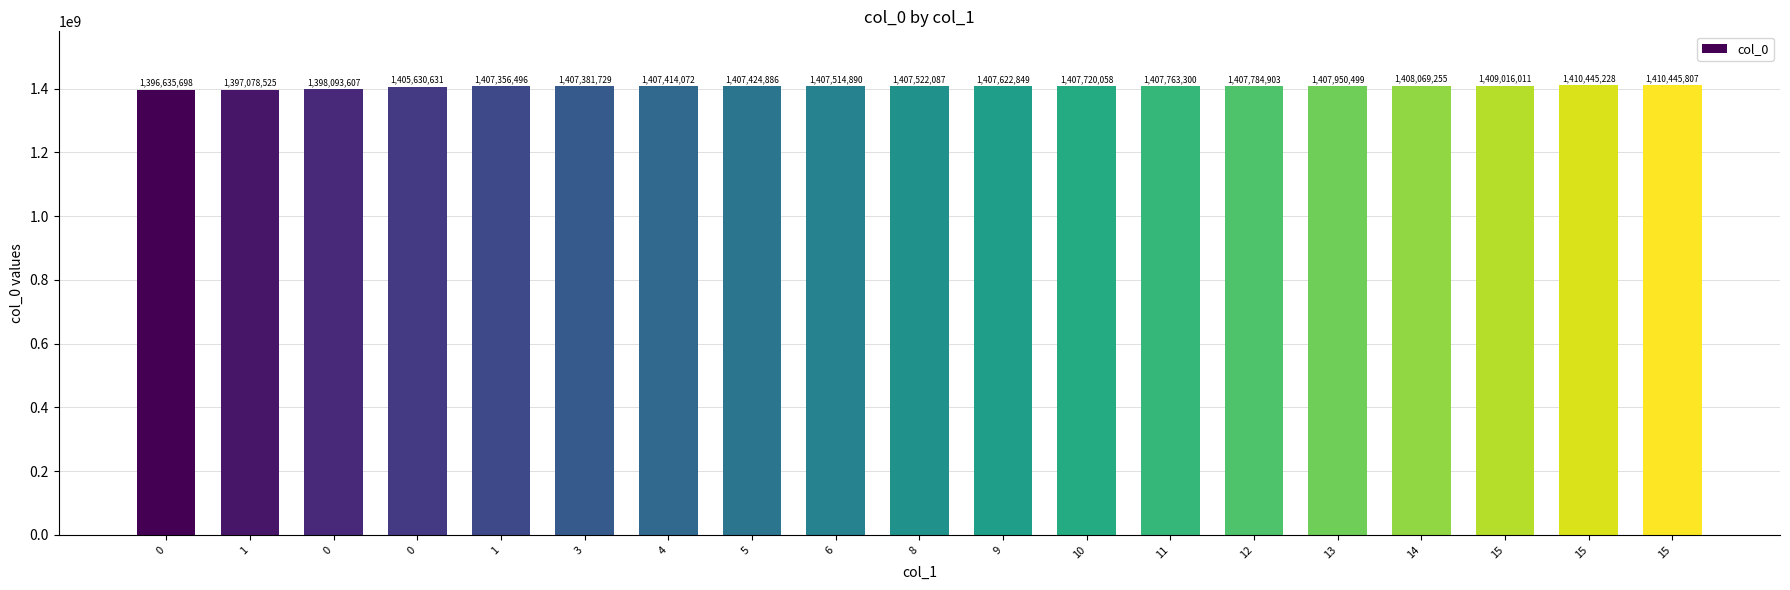

True or false: the data shows 1407784903 at 12.

True